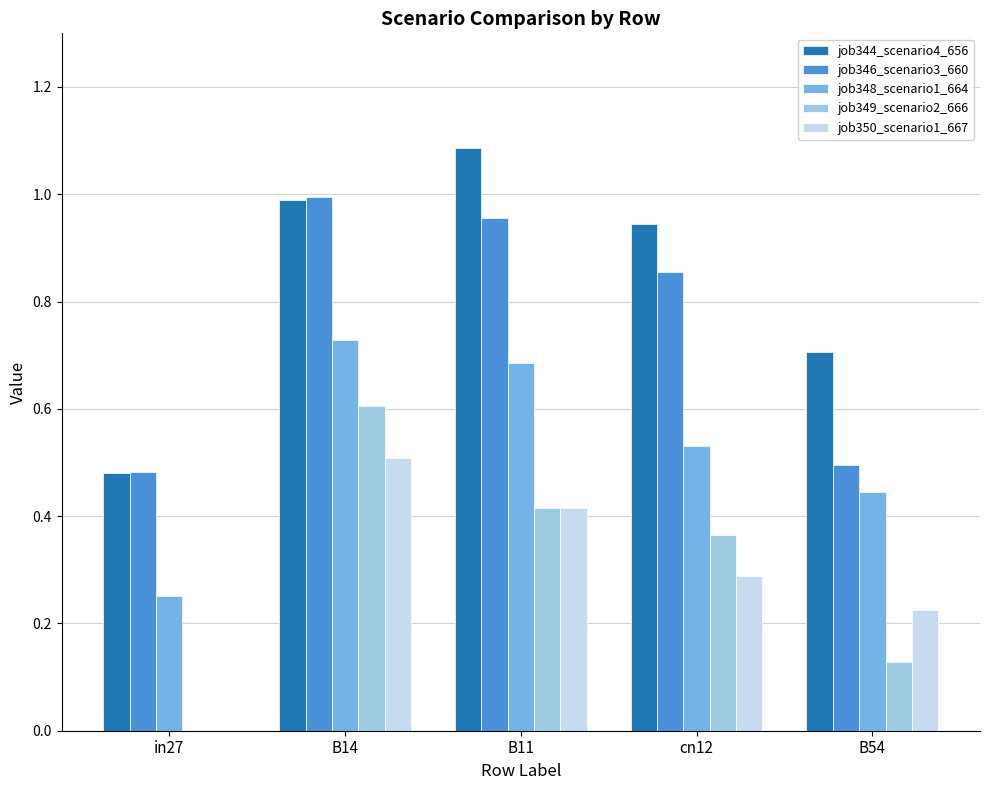

Which category has the highest value across all series?

B11